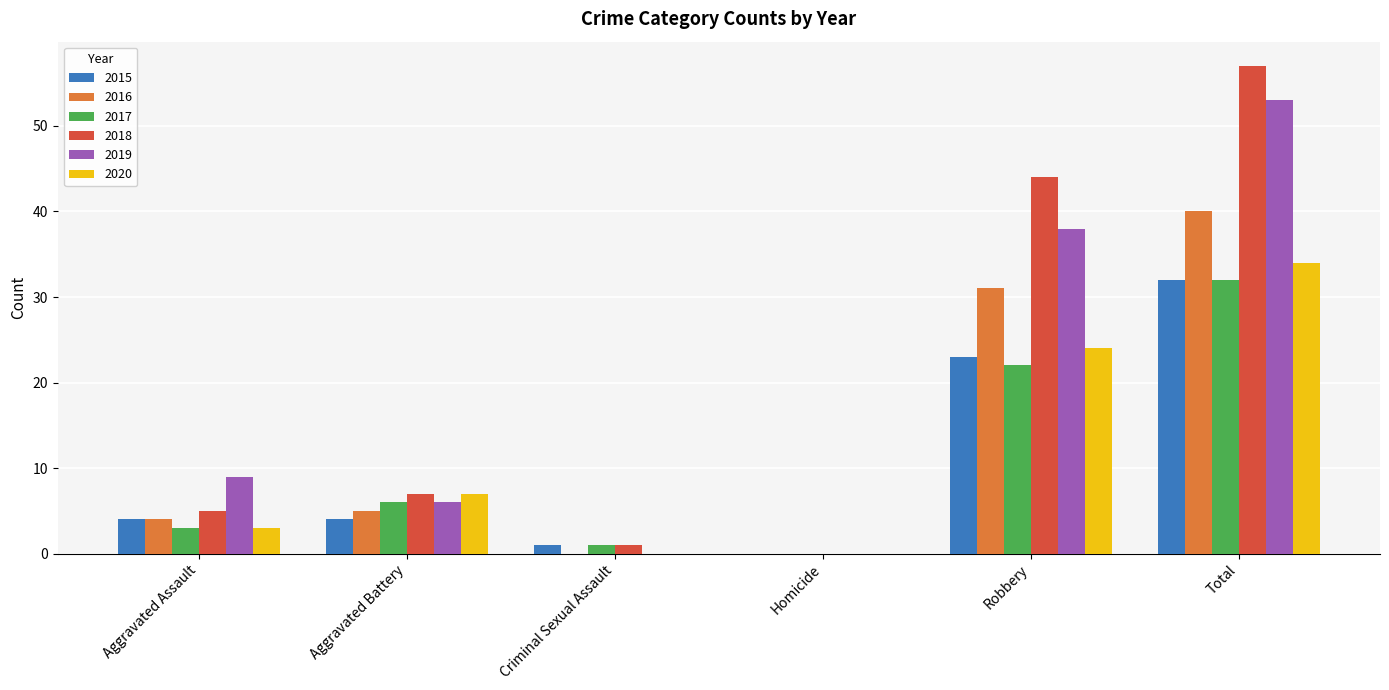

What is the total value across all series at Robbery?

182